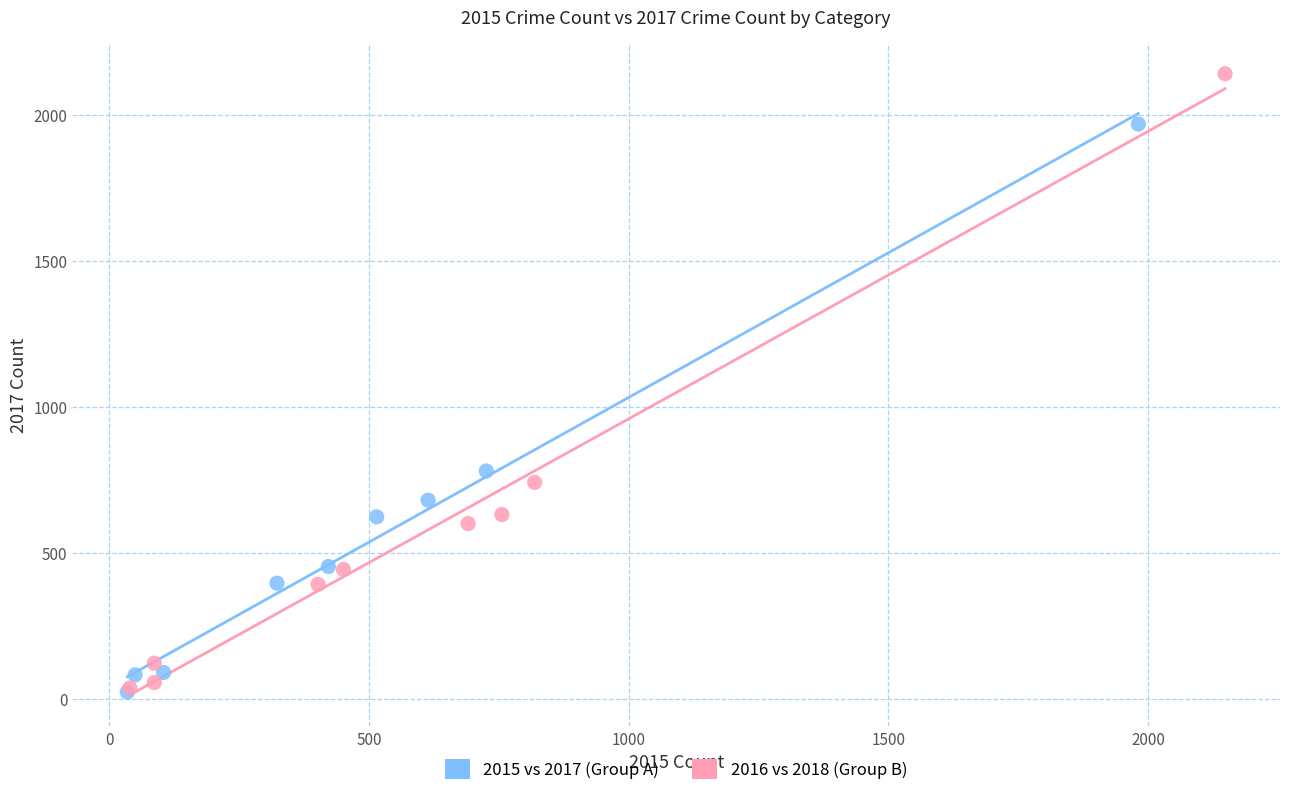

What are all the series names shown in the legend?

2015 vs 2017 (Group A), 2016 vs 2018 (Group B)